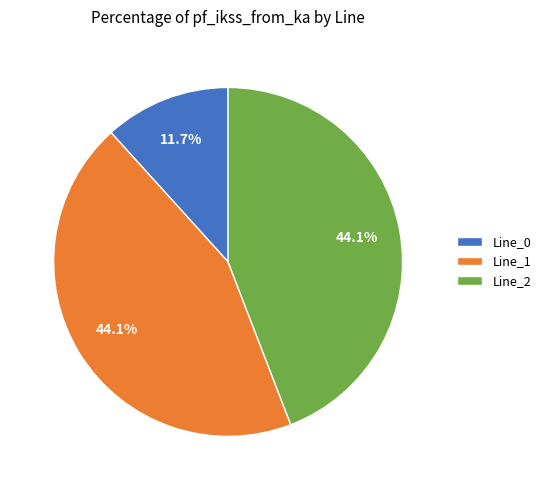

Which has a higher value, Line_1 or Line_0?

Line_1